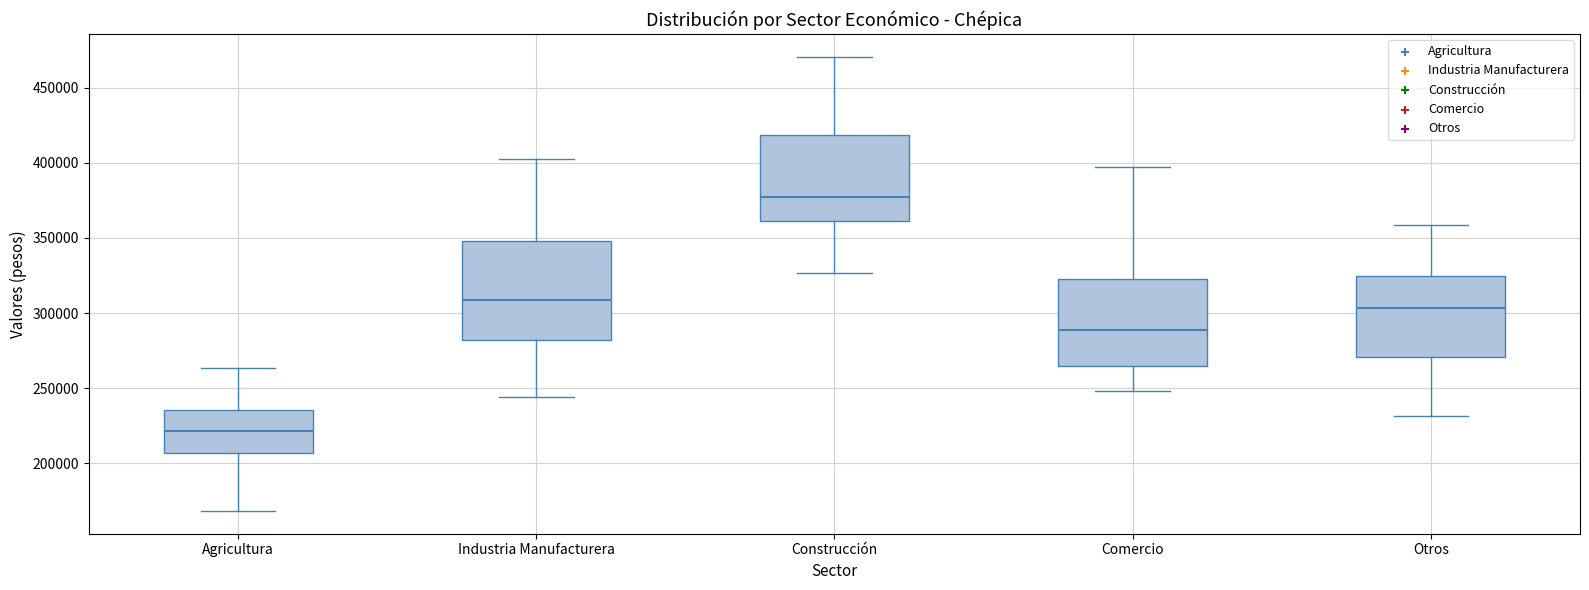

Which box's median line is the lowest?

Agricultura